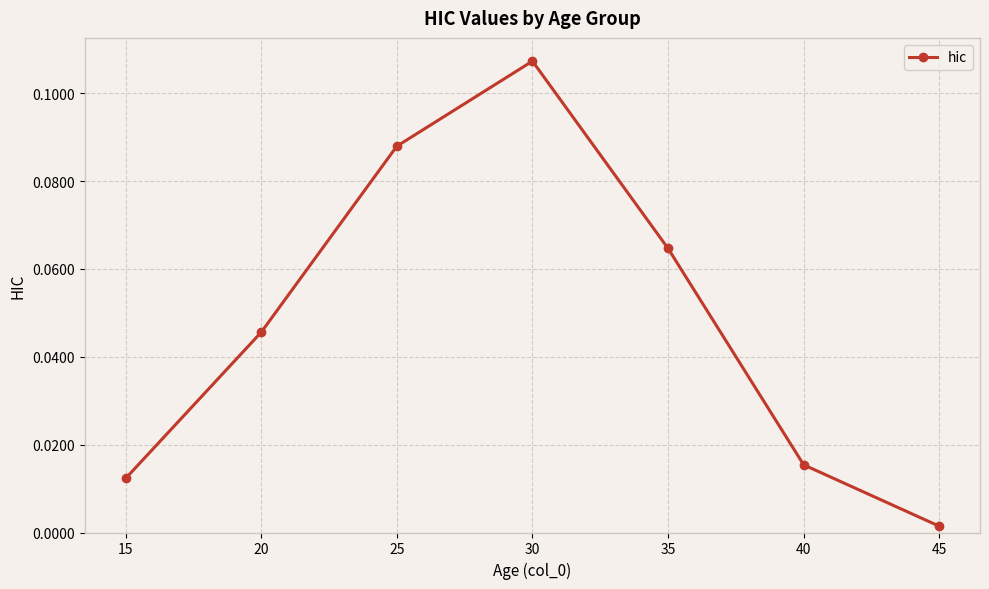

True or false: the data shows 0.0 at 25.

False